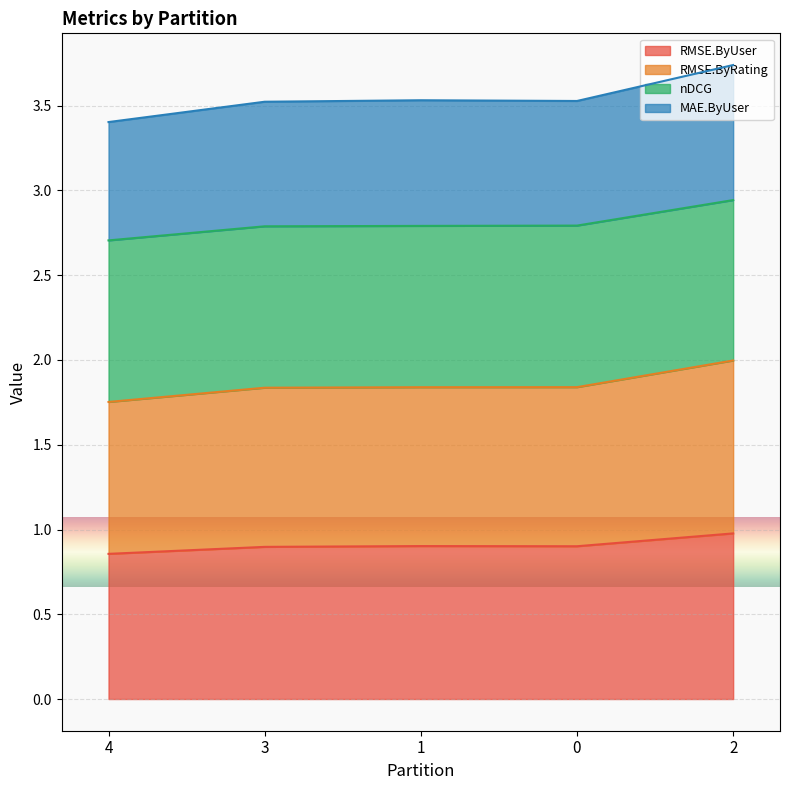

The value of RMSE.ByUser at 0 is 0.4. True or false?

False